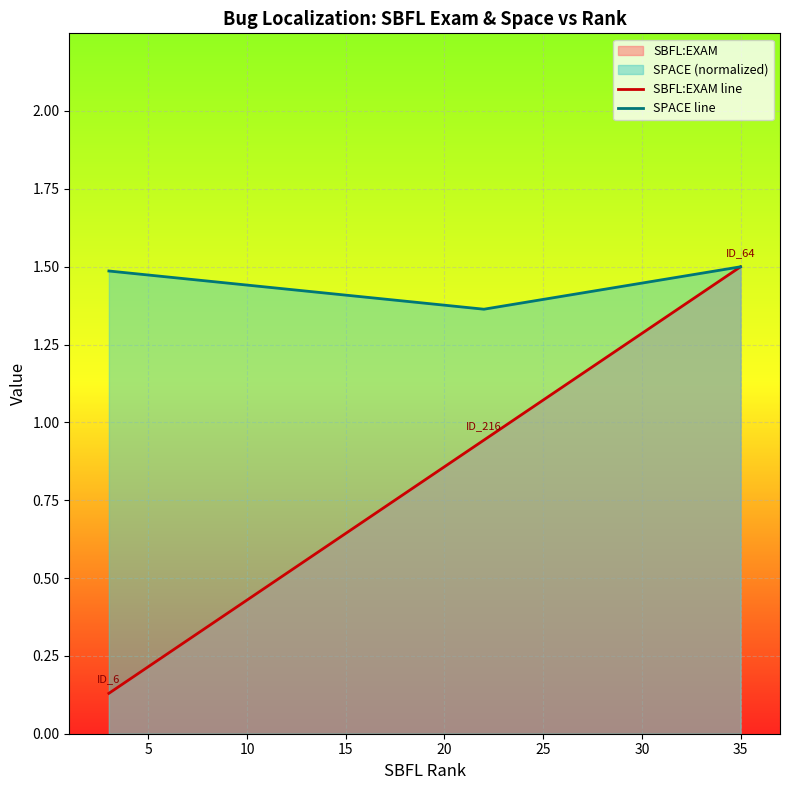

At how many categories does at least one series exceed 0?

3